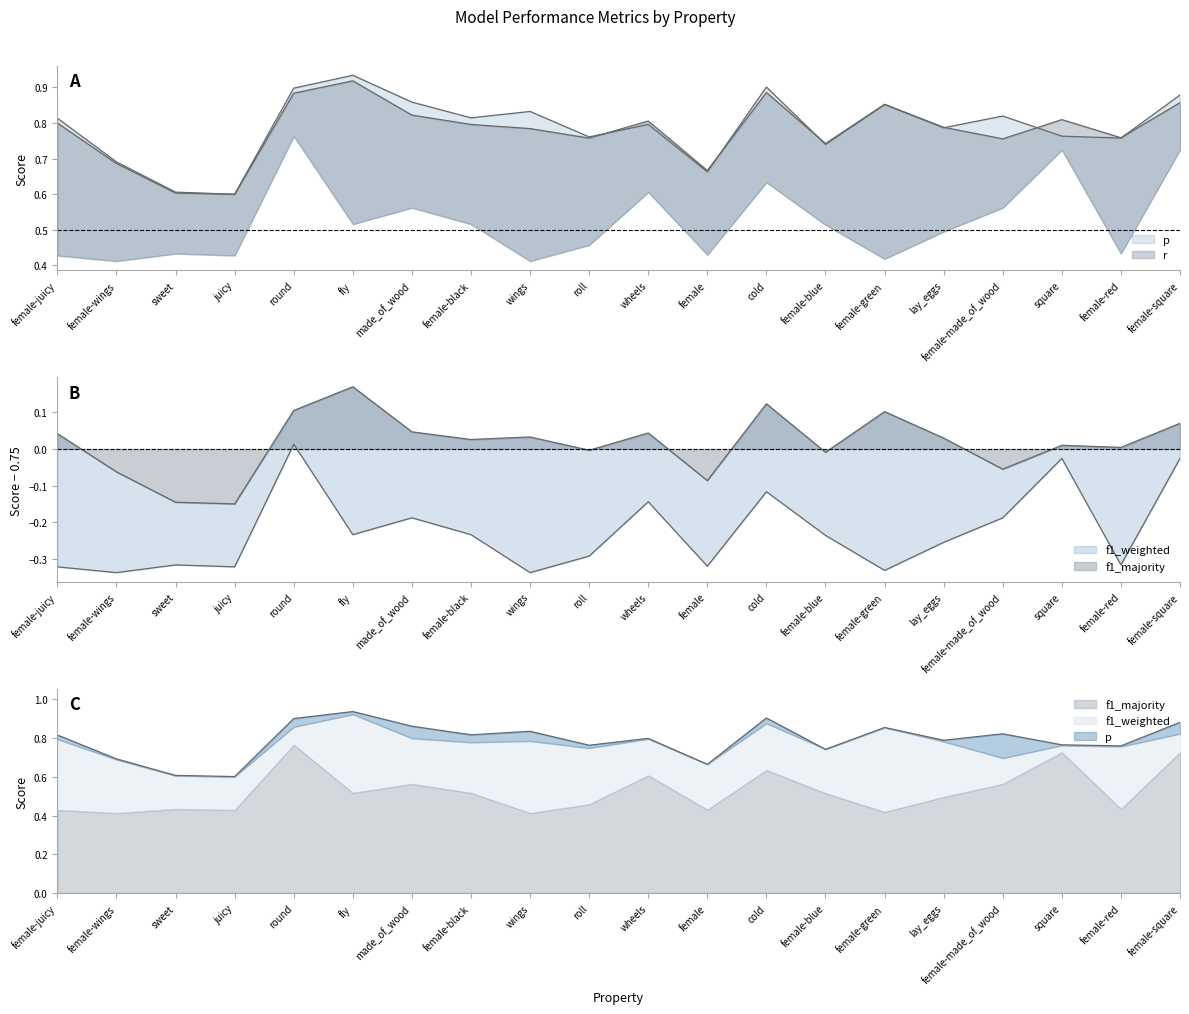

Does the chart display data point markers on the line(s)?

No